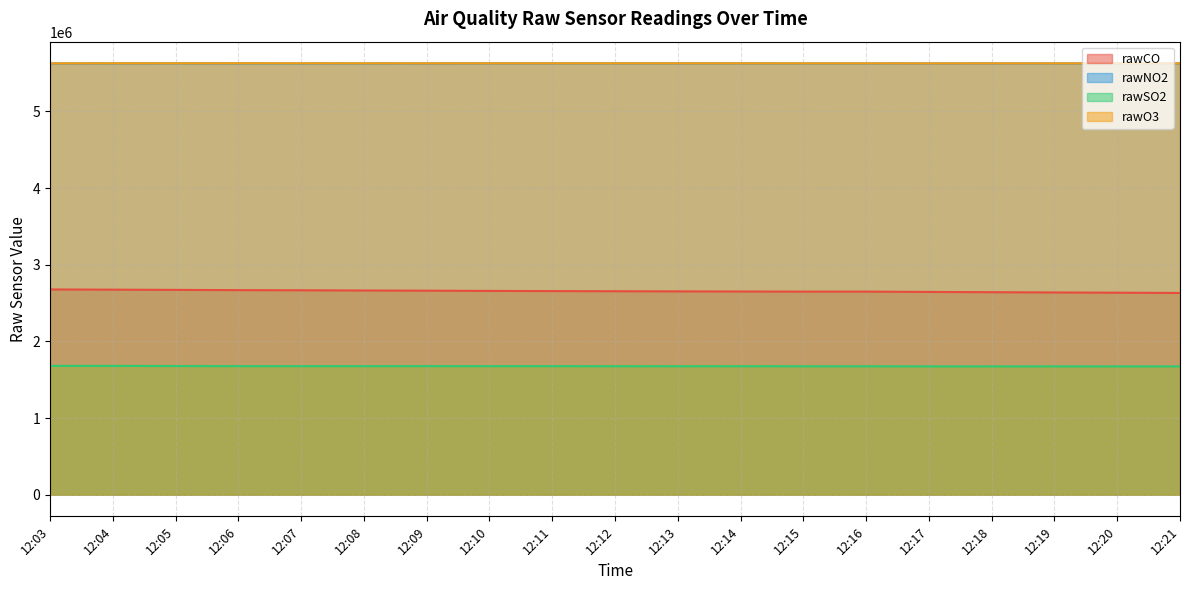

How many data points in rawSO2 are above 1675984?

9